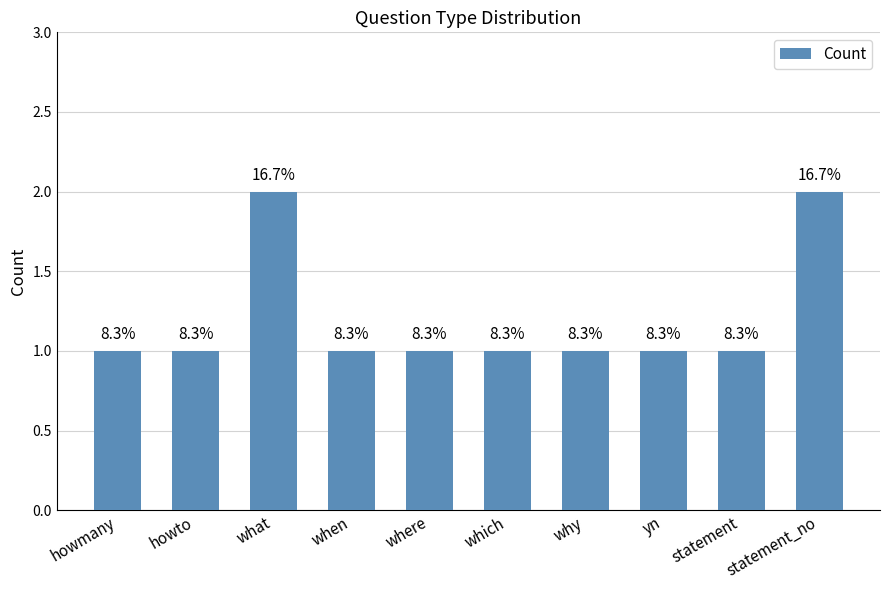

Are the bars horizontal?

No